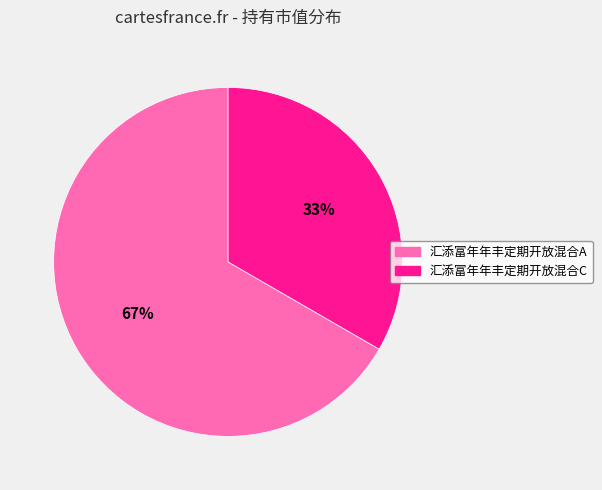

Does any single category account for the majority?

Yes